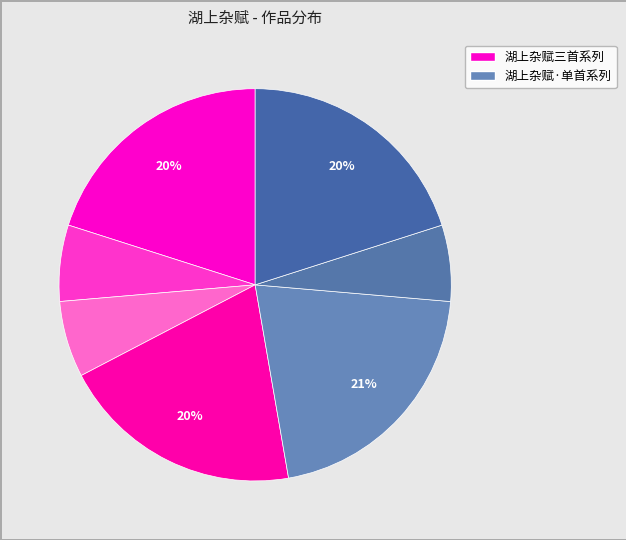

Which slice is the smallest?

湖上杂赋·青腰载雨入菰蒲